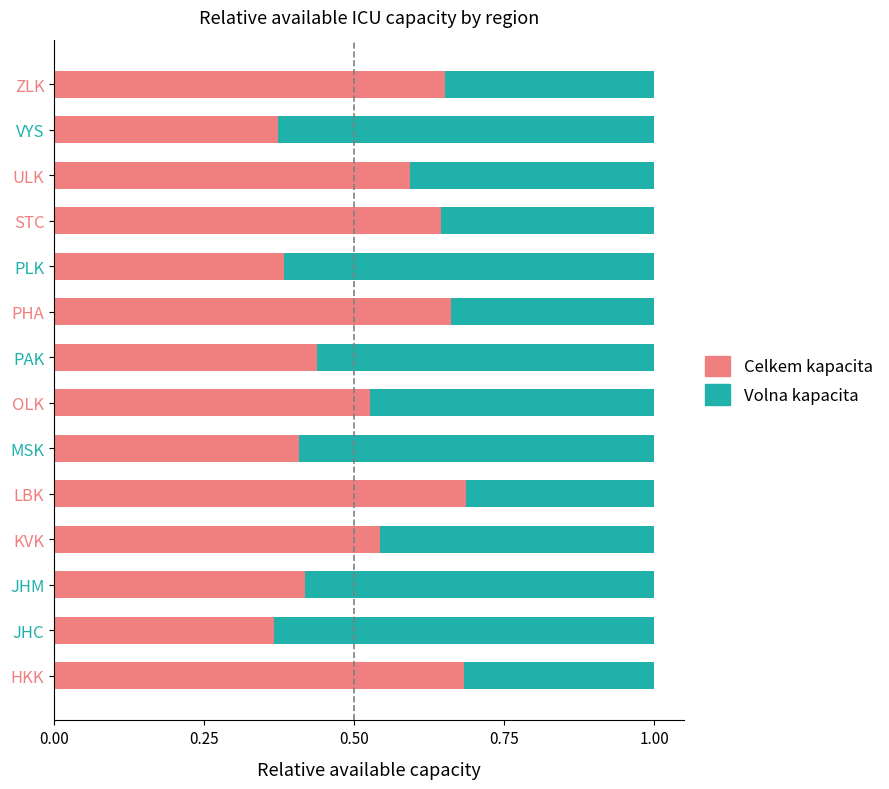

How many distinct data groups are displayed?

2